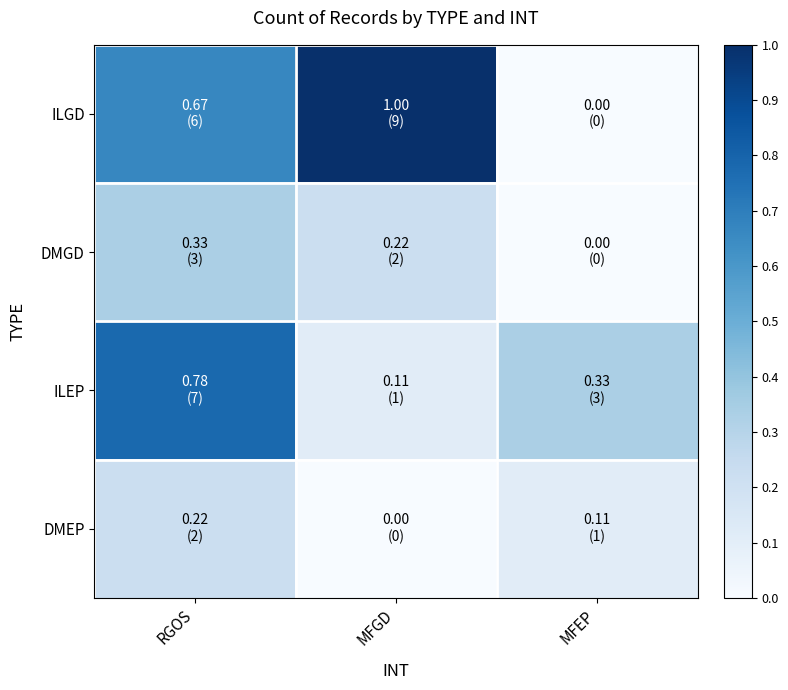

Reading left to right, what are all the values shown in this chart?

ILGD: RGOS=0.7	MFGD=1.0	MFEP=0.0
DMGD: RGOS=0.3	MFGD=0.2	MFEP=0.0
ILEP: RGOS=0.8	MFGD=0.1	MFEP=0.3
DMEP: RGOS=0.2	MFGD=0.0	MFEP=0.1